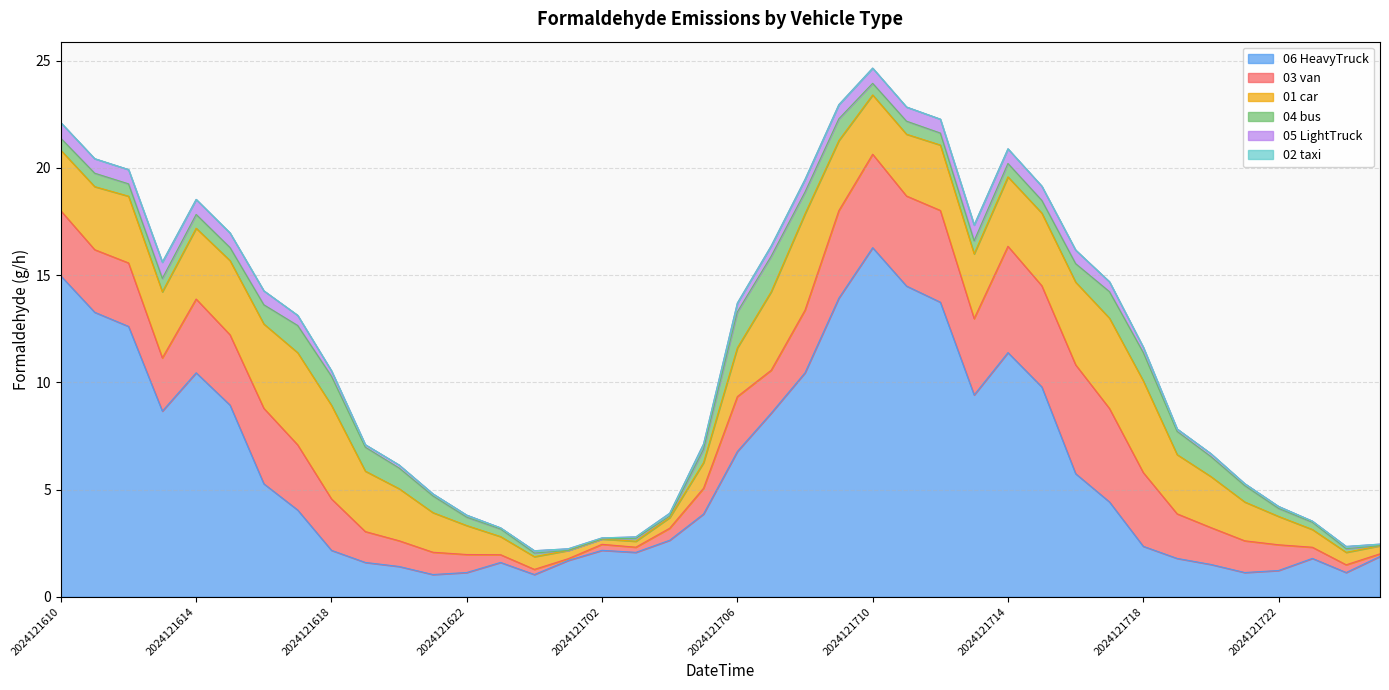

Does the chart have visible grid lines?

Yes